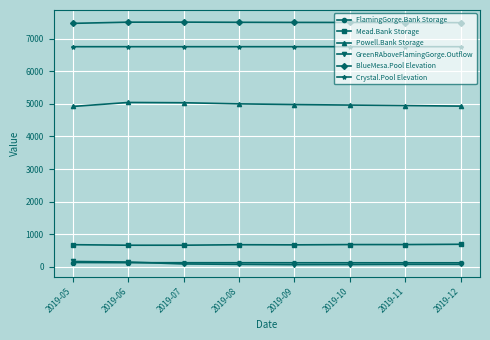

The value of BlueMesa.Pool Elevation at 2019-05 is 7468.6. True or false?

True